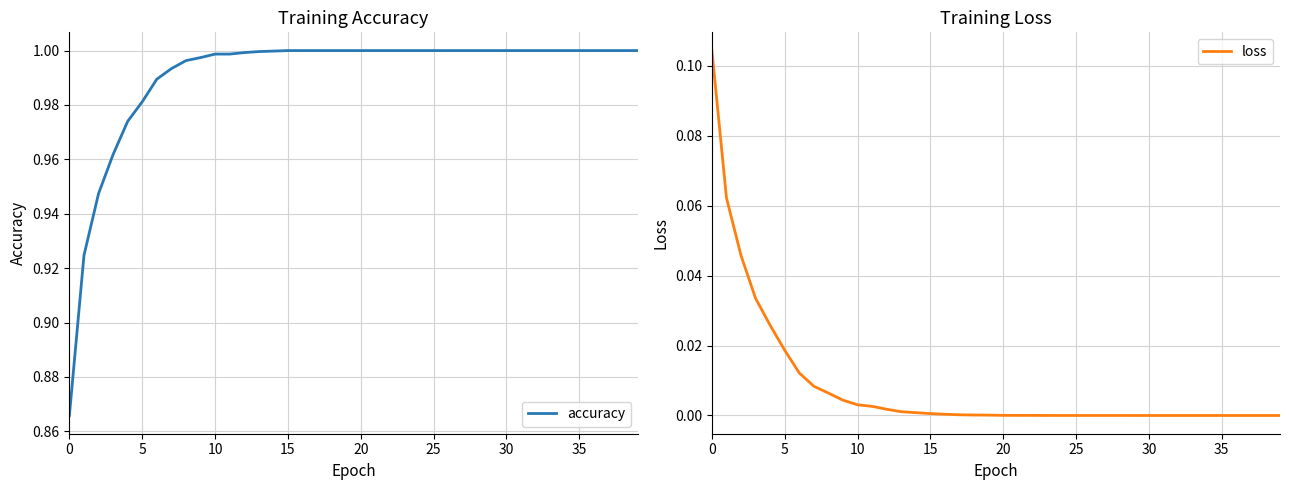

What is the spread (max minus min) of values at 0?

0.8